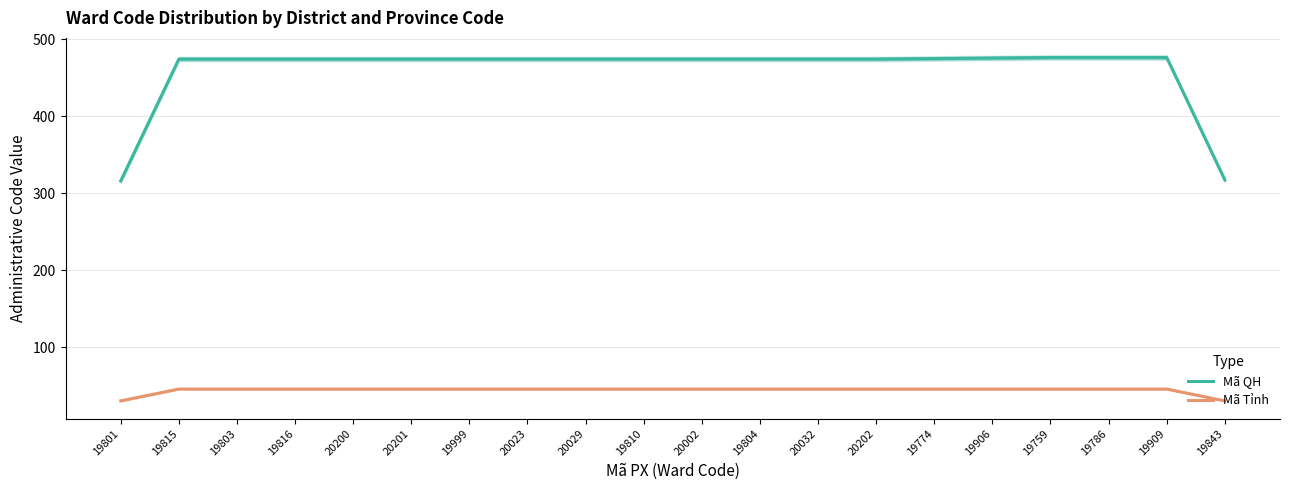

How many values in the Mã QH series are below 474?

2